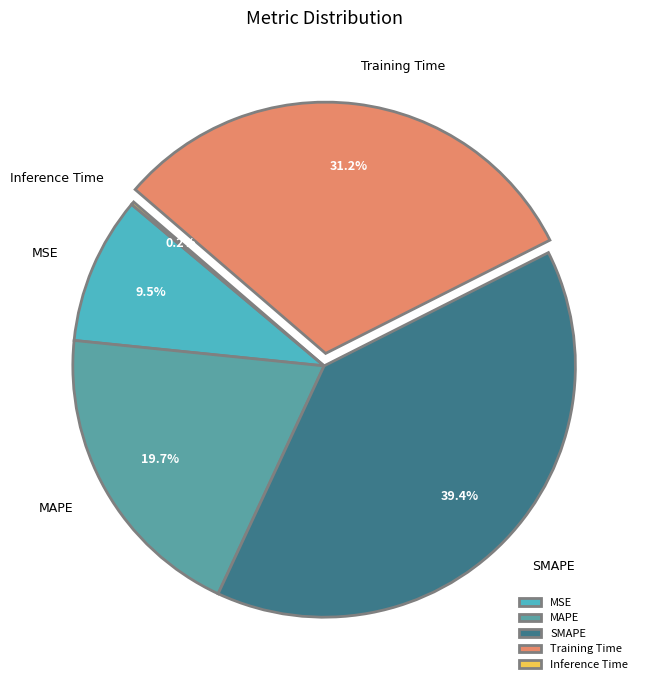

Which slice is the largest?

SMAPE